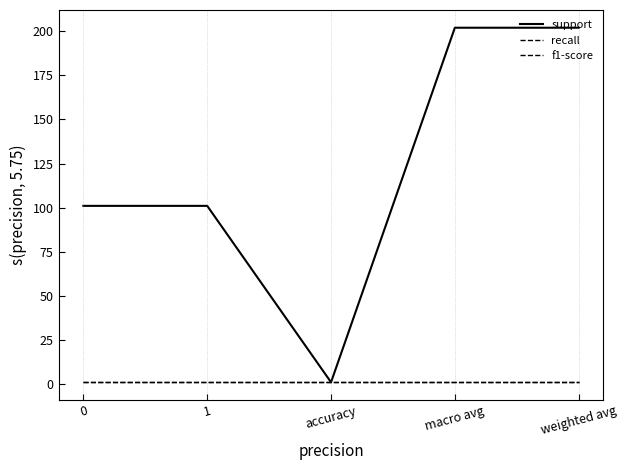

At which category does support reach its first local valley?

accuracy